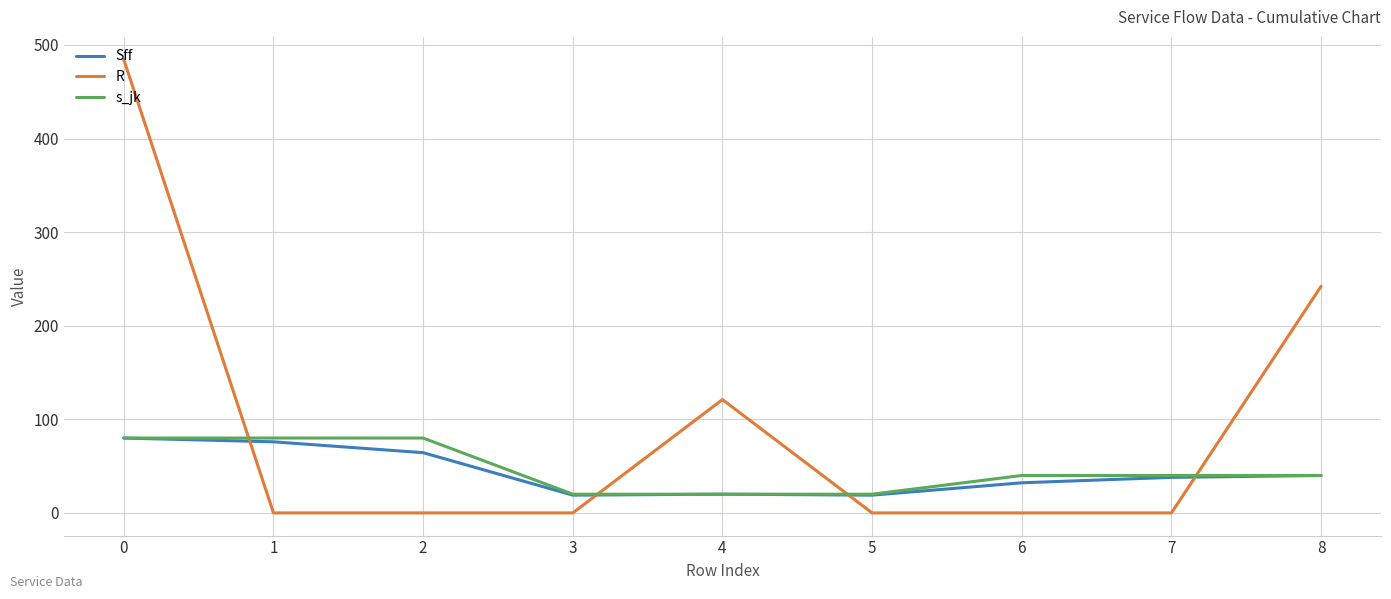

What is the highest value of the Sff series?

80.0